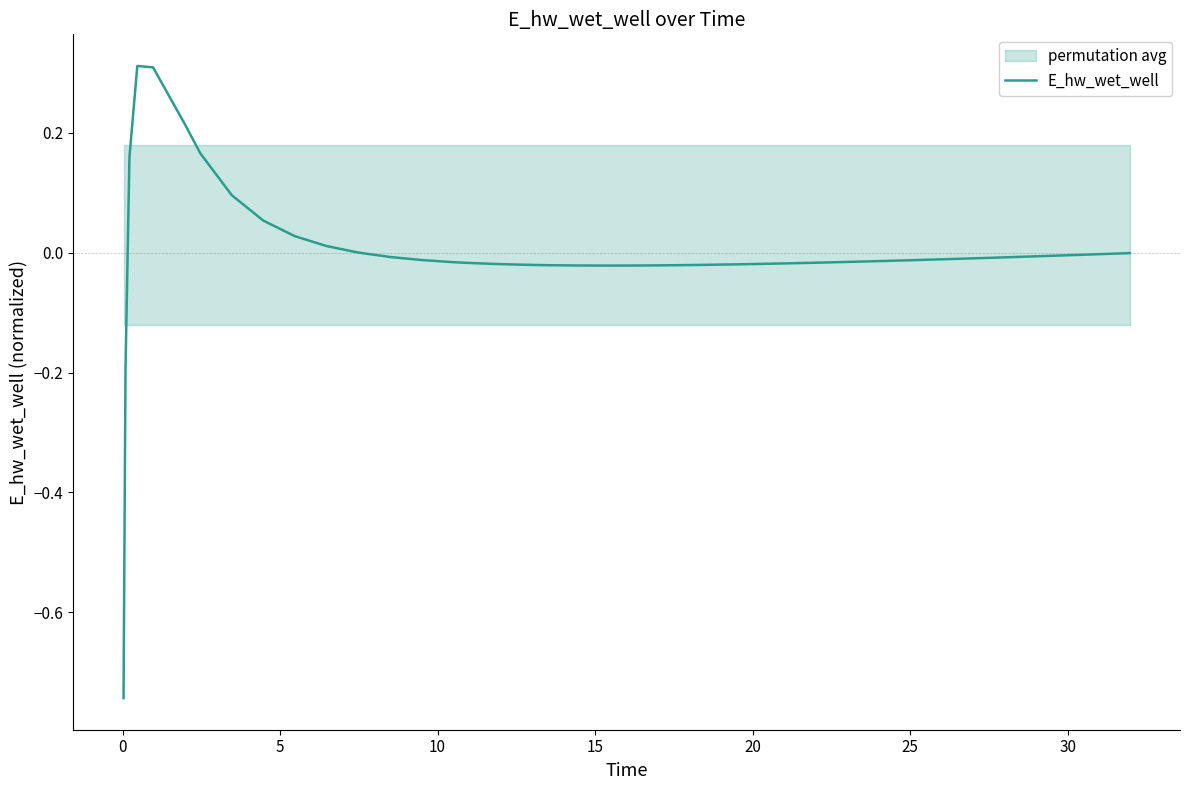

What is the highest value of the E_hw_wet_well series?

0.3